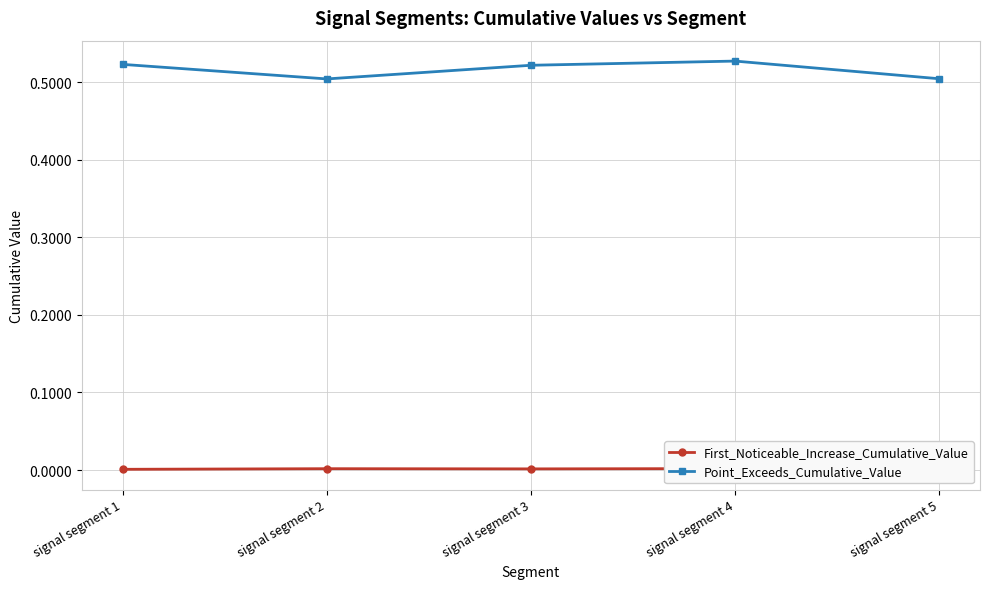

Which category has the highest value in the Point_Exceeds_Cumulative_Value series?

signal segment 4